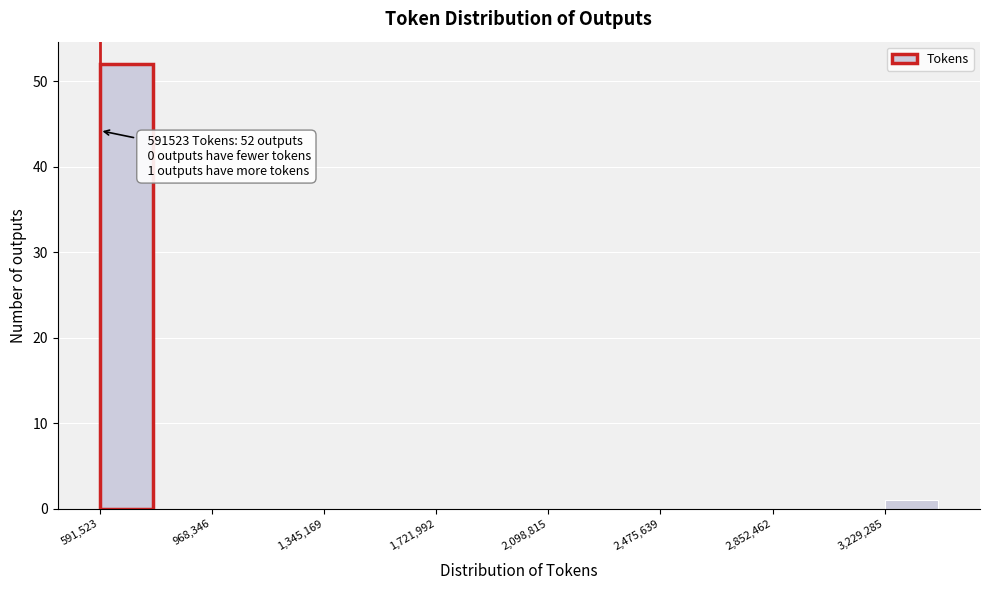

Around what value on the x-axis is the tallest bar? Give the approximate position of its centre, as read against the axis.

700000